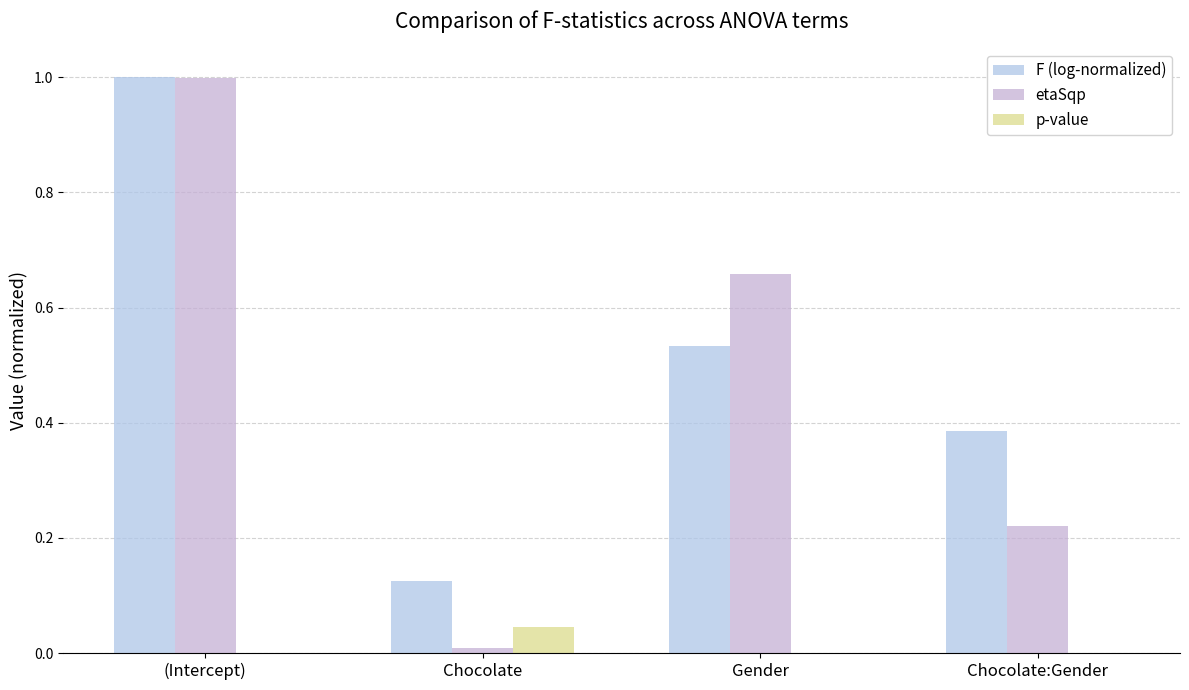

Count the number of categories in the chart.

4